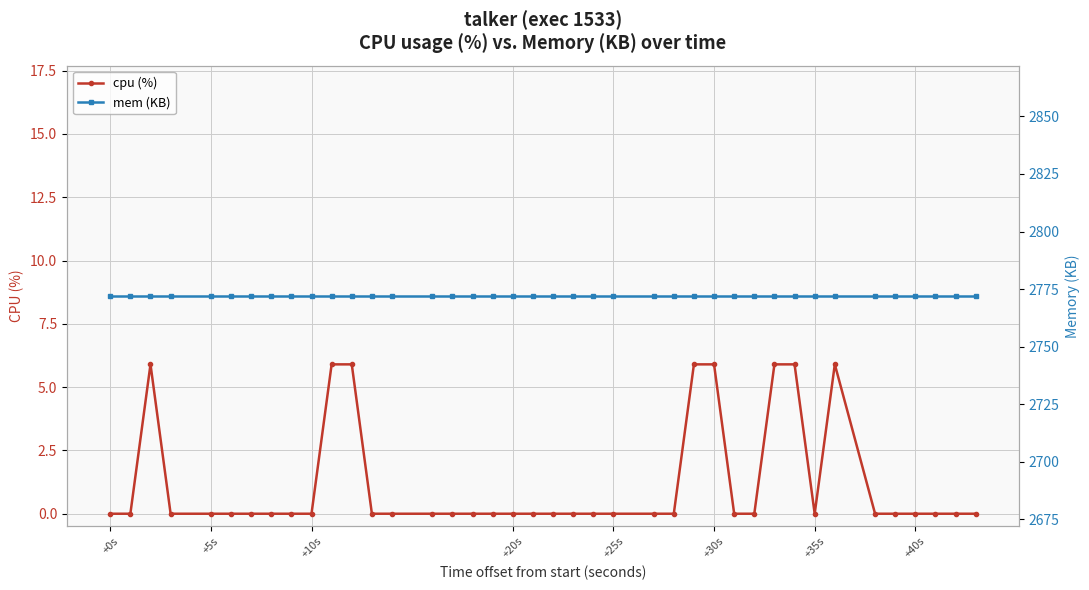

Which series has the widest spread of values?

cpu (%)